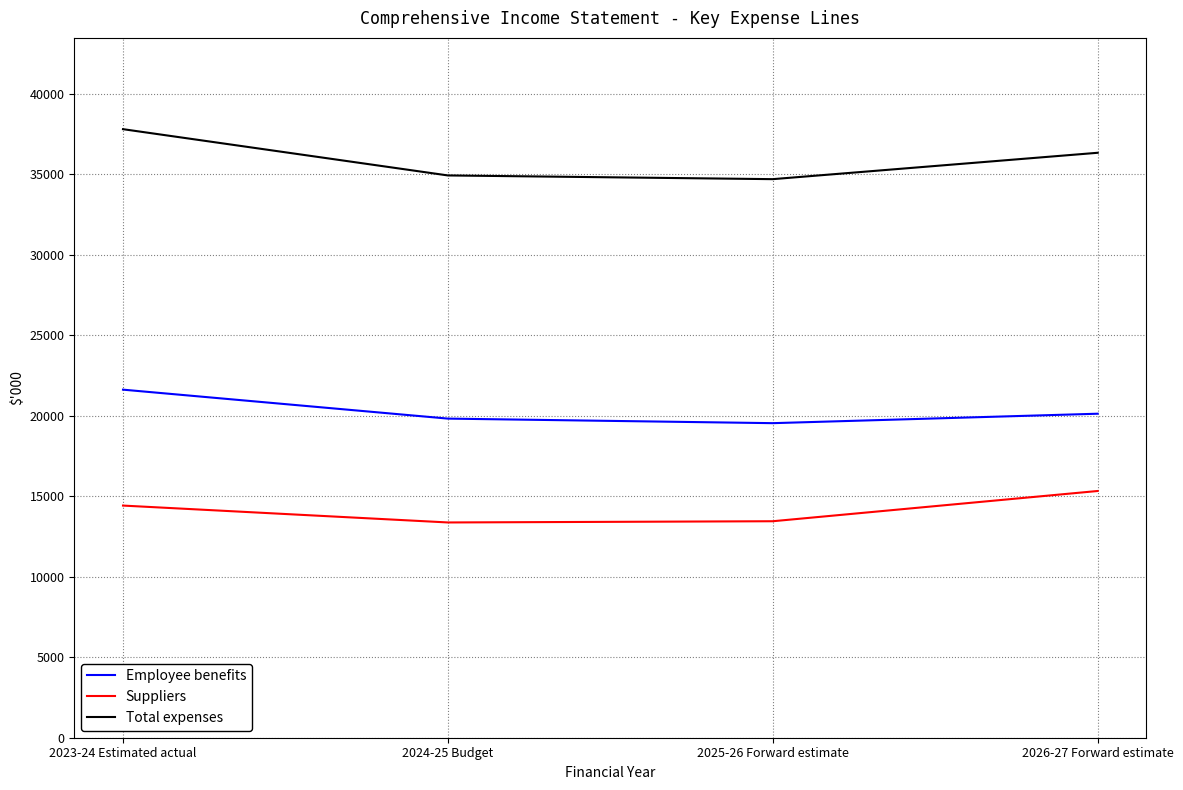

Which label corresponds to the largest value in the chart?

2023-24 Estimated actual